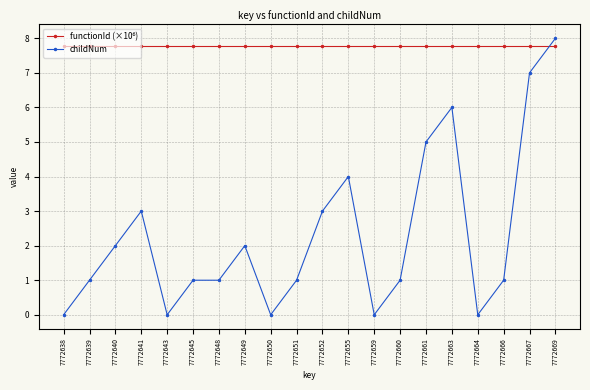

What is the difference between the maximum and second lowest values in the childNum series?

8.0